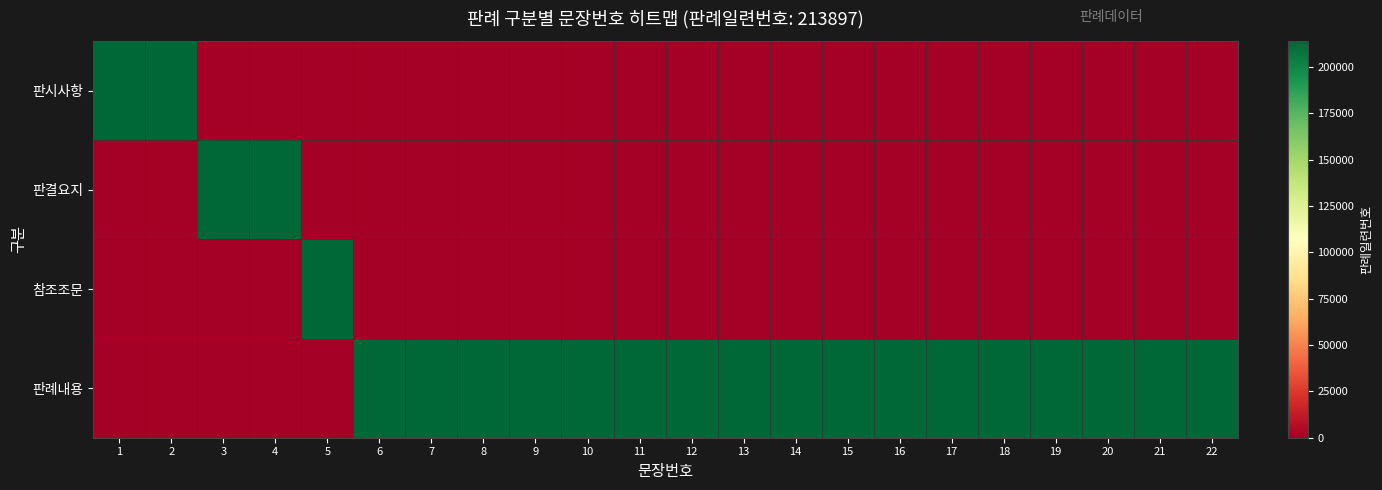

Between 1 and 18, which is larger?

1